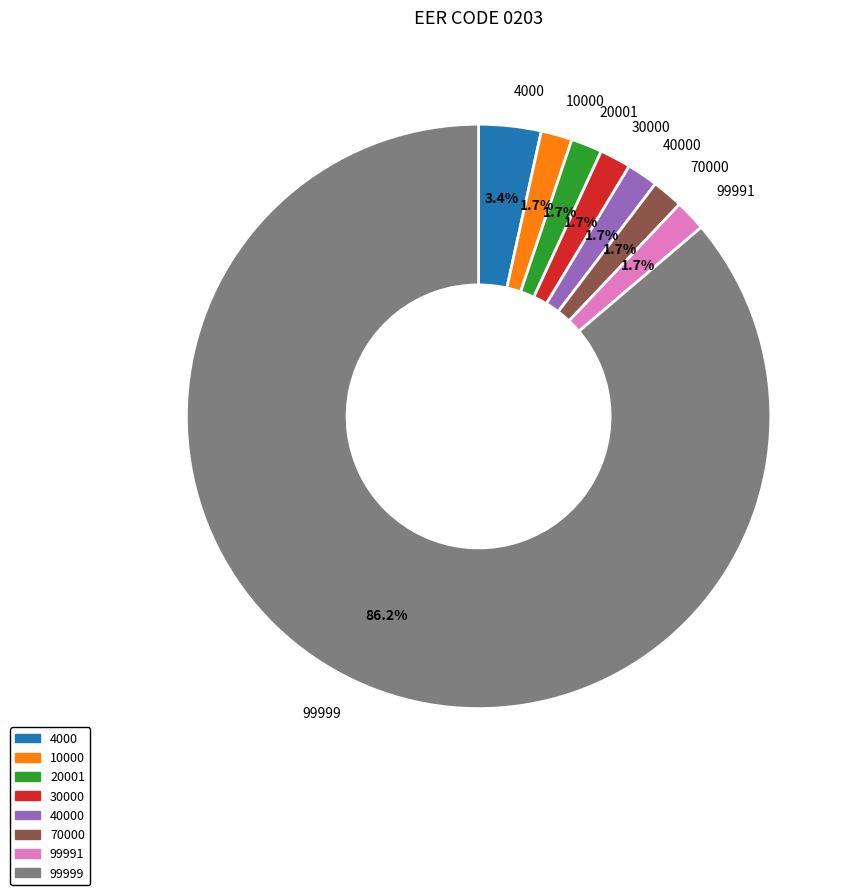

The 4000 slice represents 3% of the pie. True or false?

True